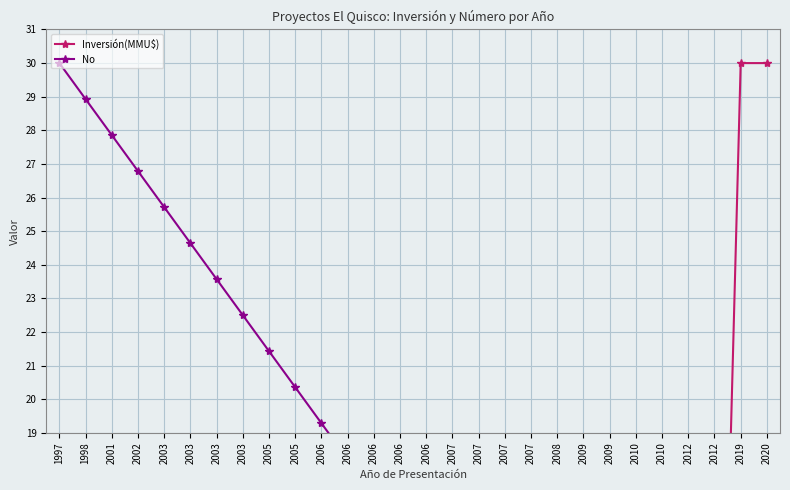

List the labels in order of No value, largest first.

1997, 1998, 2001, 2002, 2003, 2003, 2003, 2003, 2005, 2005, 2006, 2006, 2006, 2006, 2006, 2007, 2007, 2007, 2007, 2008, 2009, 2009, 2010, 2010, 2012, 2012, 2019, 2020